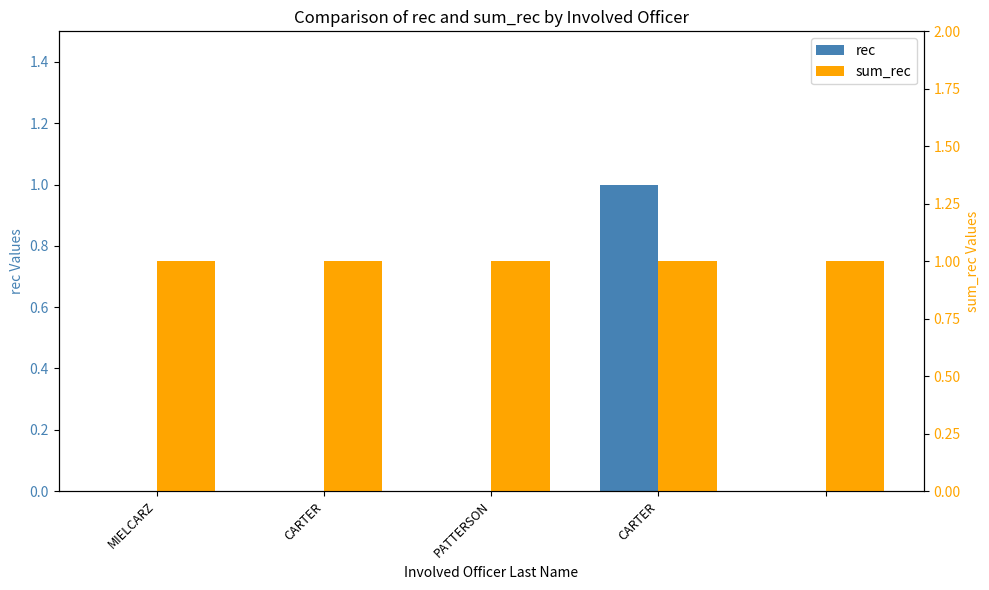

Rank the series at MIELCARZ from lowest to highest value.

rec, sum_rec